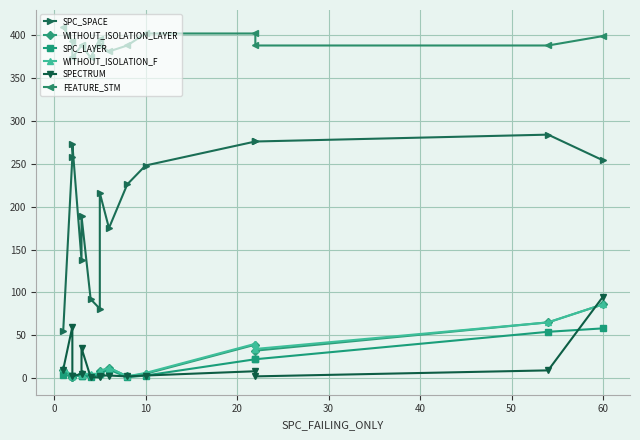

Is this an area chart (filled region under the line)?

No